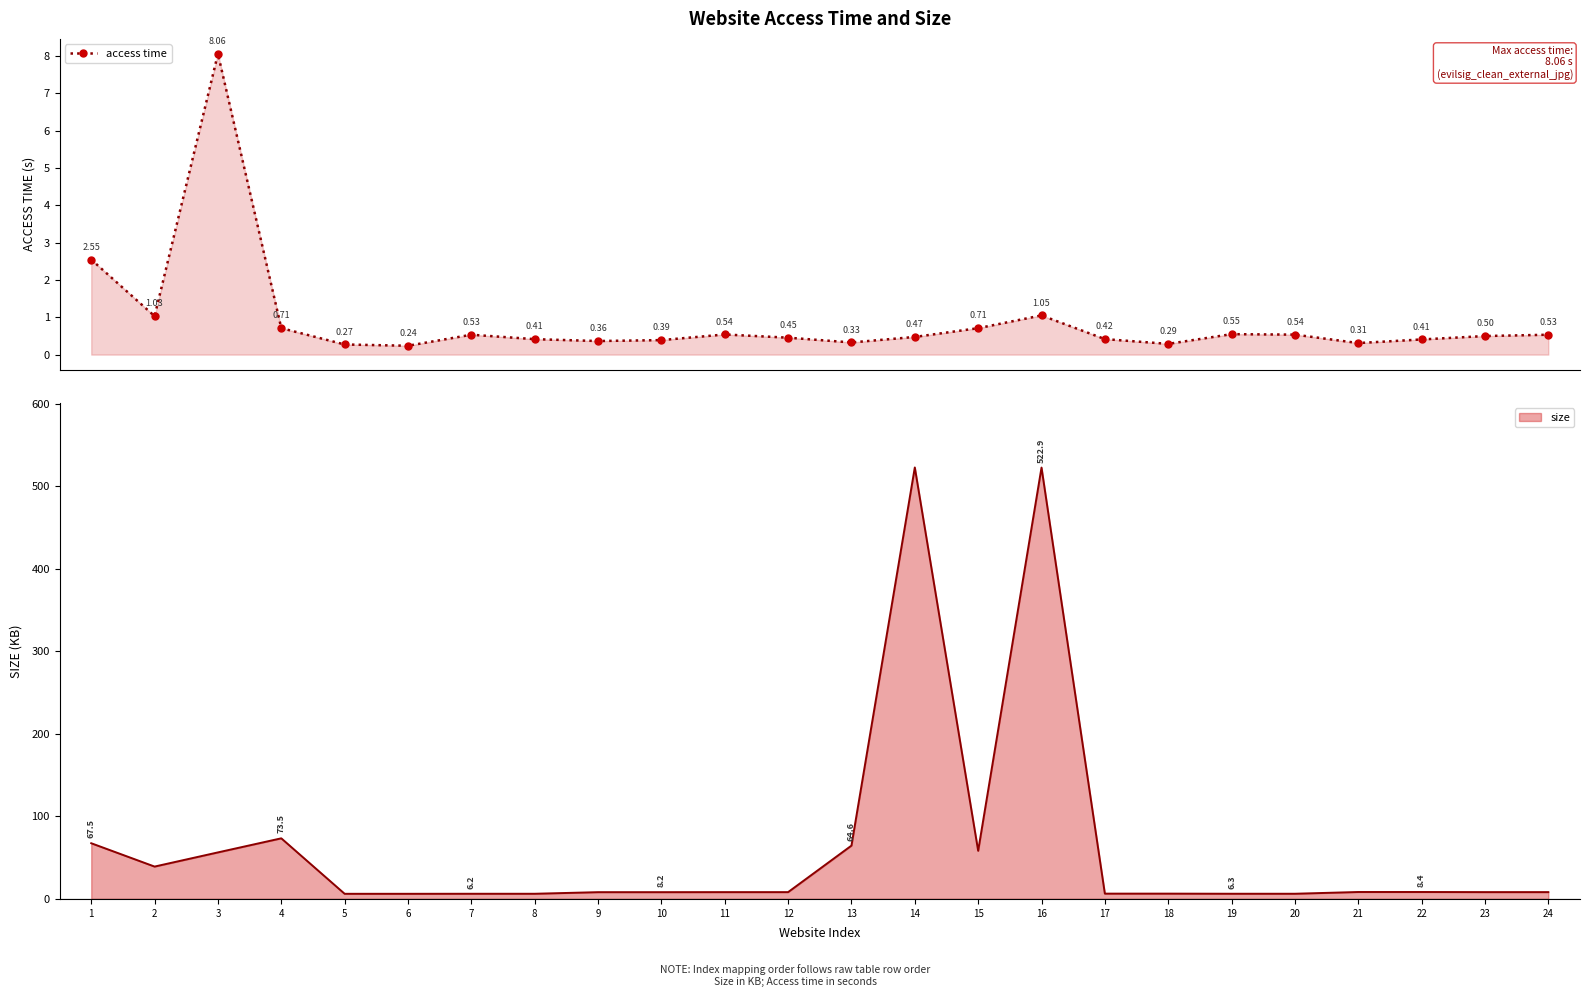

List the labels in order of value, largest first.

3, 1, 16, 2, 4, 15, 19, 11, 20, 7, 24, 23, 14, 12, 17, 8, 22, 10, 9, 13, 21, 18, 5, 6